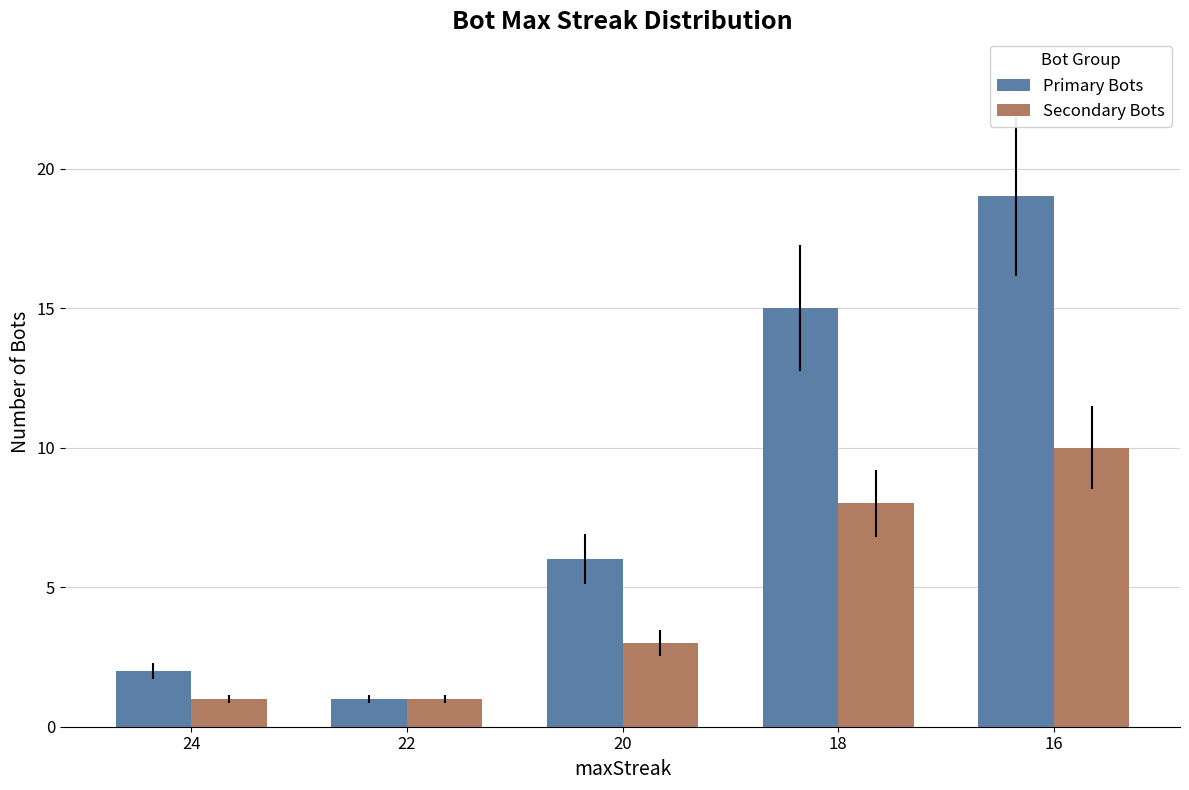

Reading right to left, list all the values displayed in this chart.

Primary Bots: 16=19	18=15	20=6	22=1	24=2
Secondary Bots: 16=10	18=8	20=3	22=1	24=1